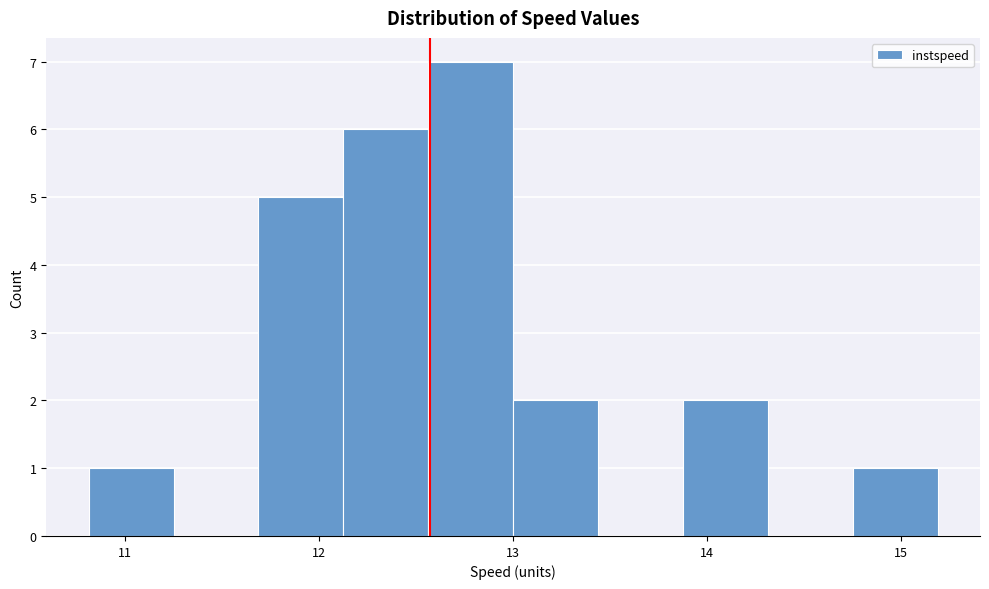

Over which range of the x-axis is the bar tallest?

12.6 to 13.0